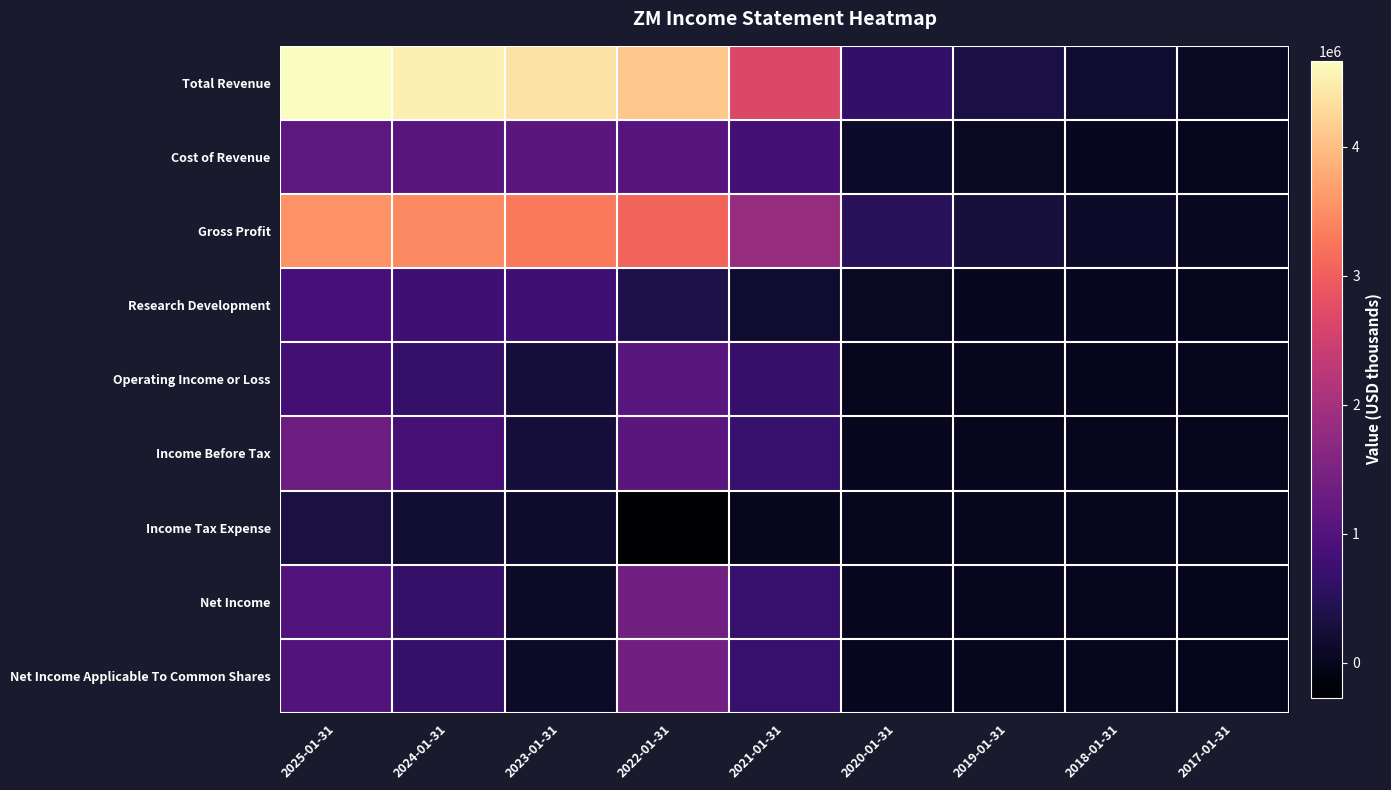

Which series has the largest range (max minus min)?

Total Revenue